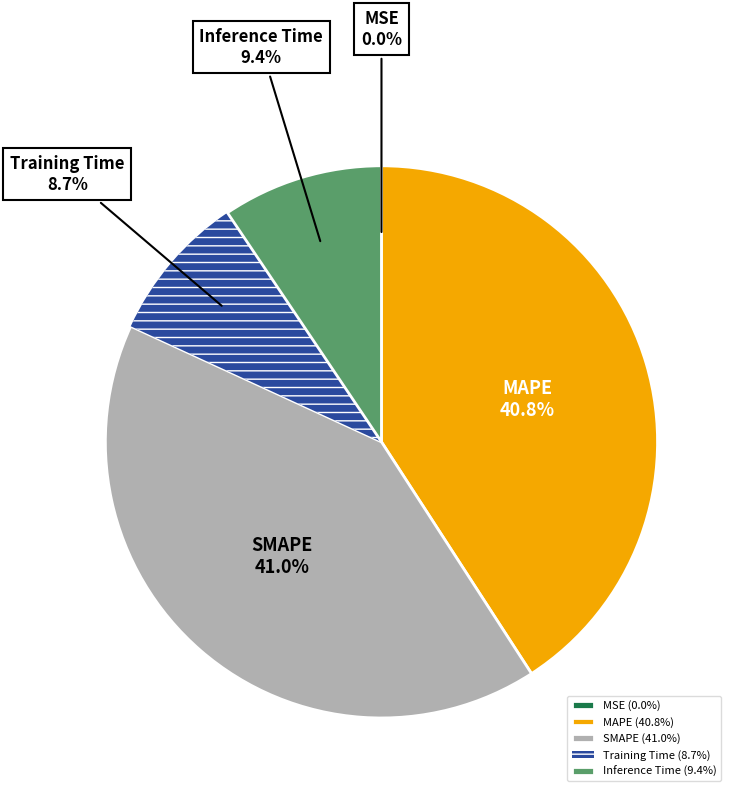

Is it true that SMAPE is 48% of the pie?

False